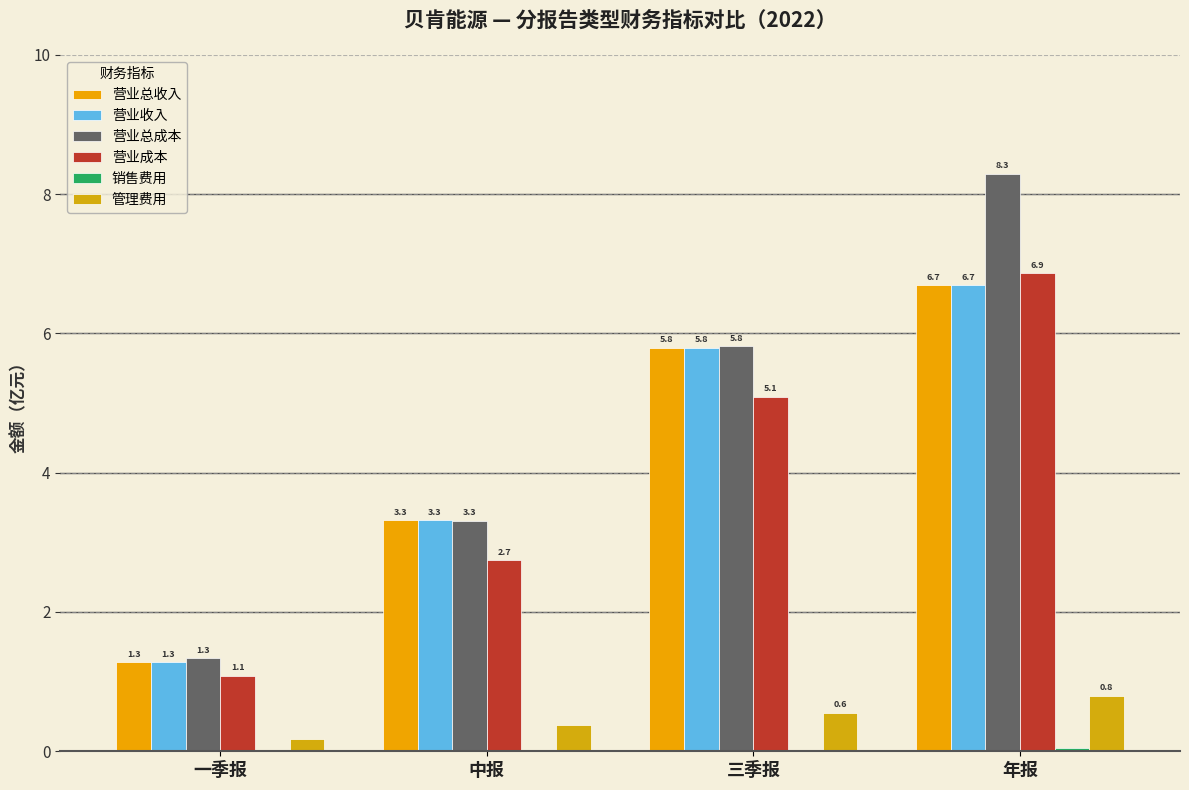

At which category does the chart reach its peak across all series?

年报